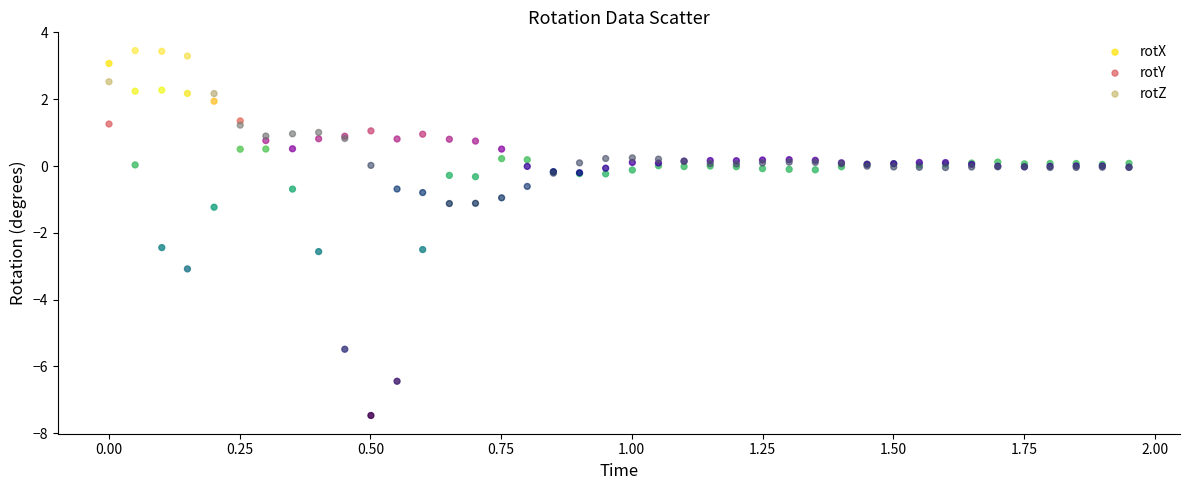

Which series has the largest Y range (max minus min)?

rotX